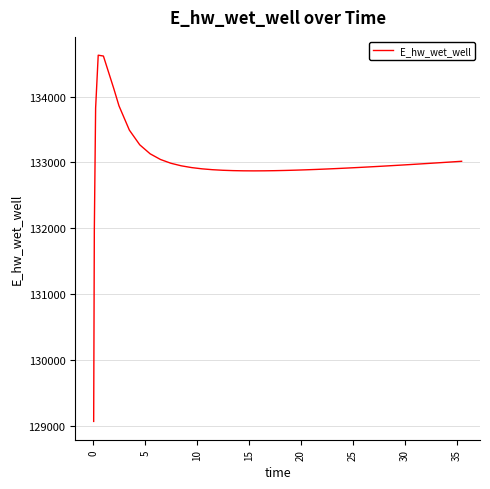

What is the maximum value shown in the chart?

134628.0